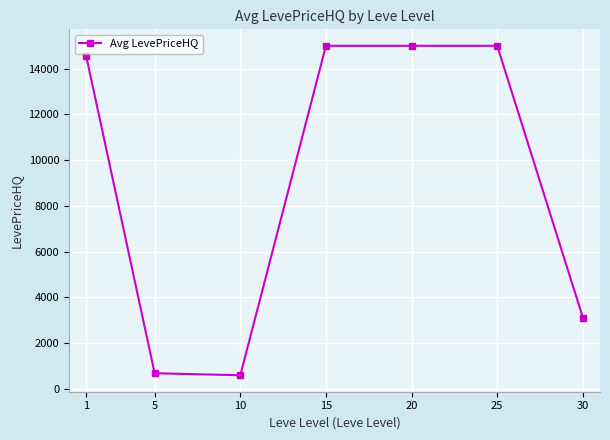

What is the change in value from 10 to 25?

+14406.5